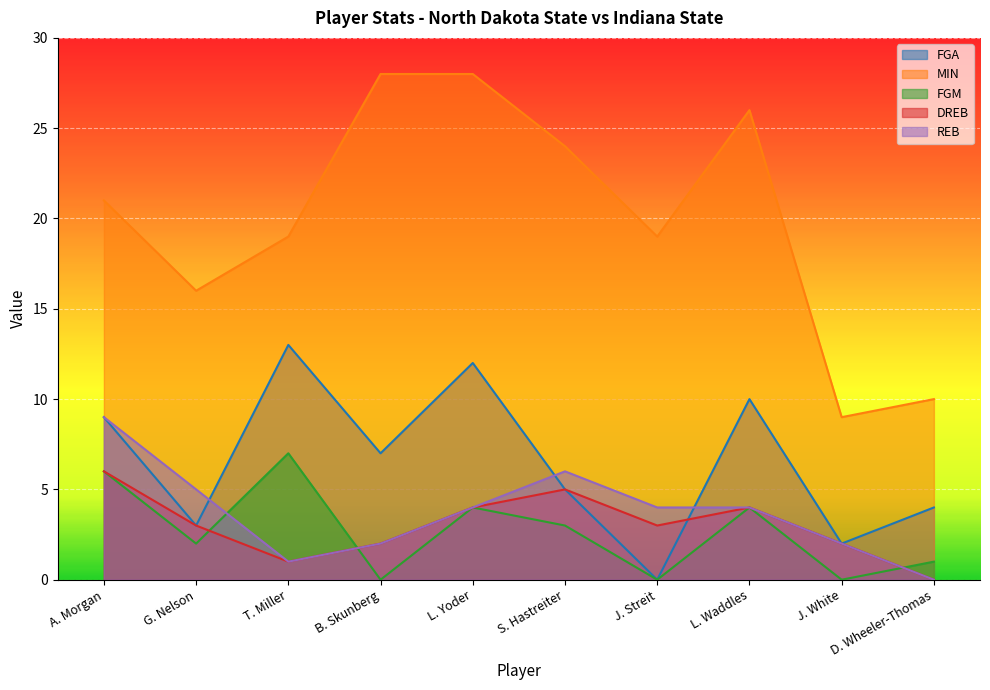

How many series are shown in this chart?

5